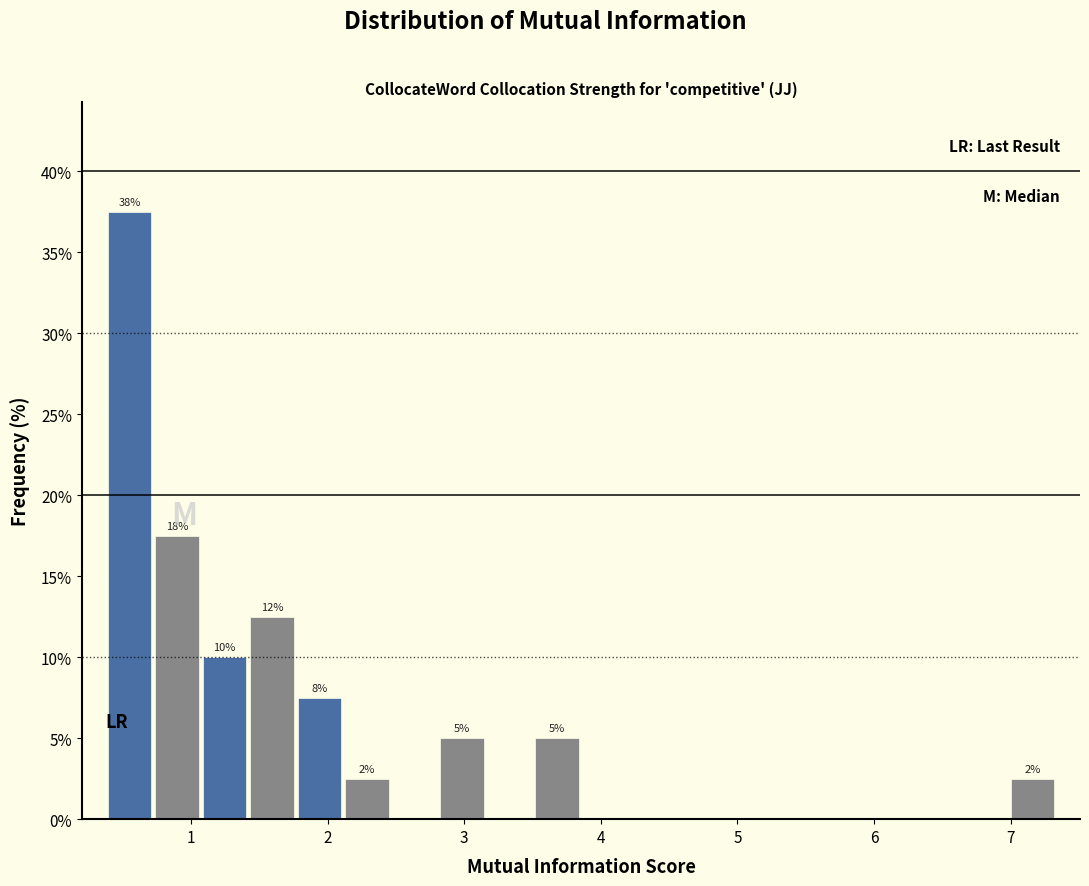

Read against the x-axis, roughly where is the centre of the tallest bar?

0.6